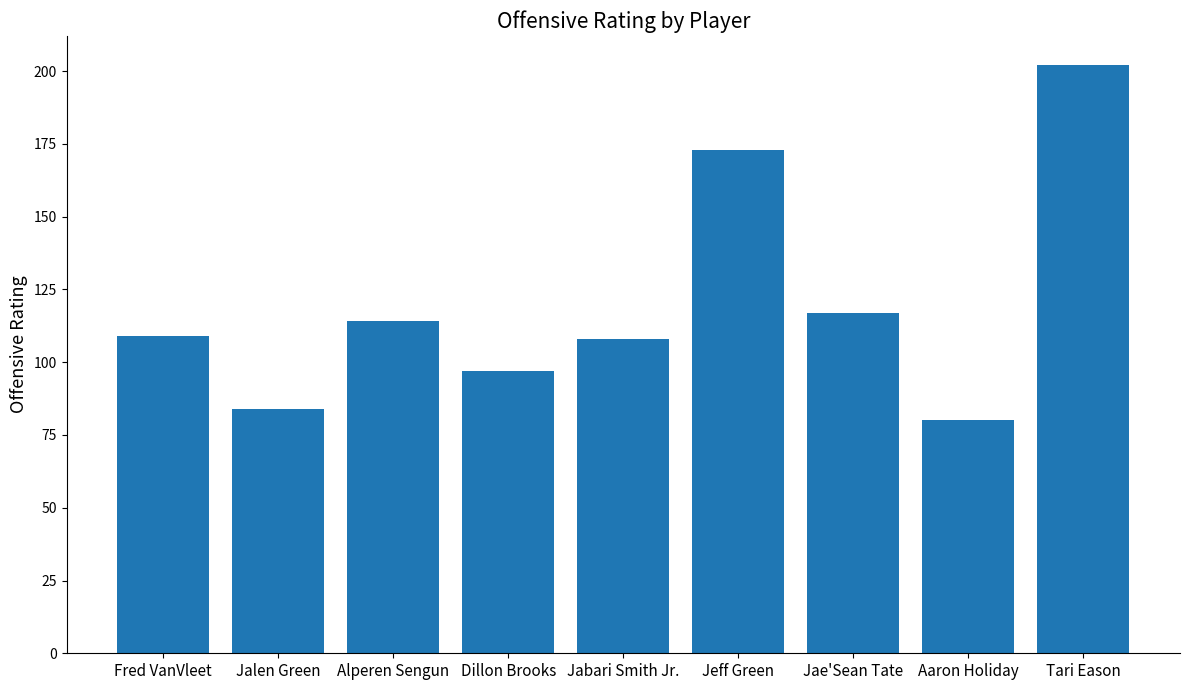

Is it true that the value at Dillon Brooks is 144?

False